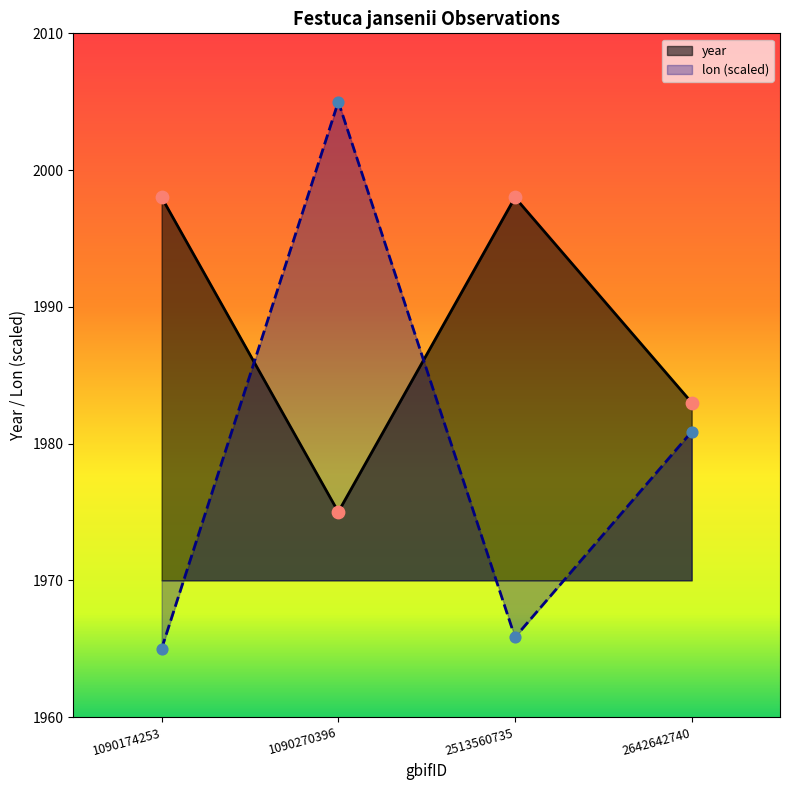

Is the value of year at 1090270396 greater than the value of lon at 1090174253?

Yes